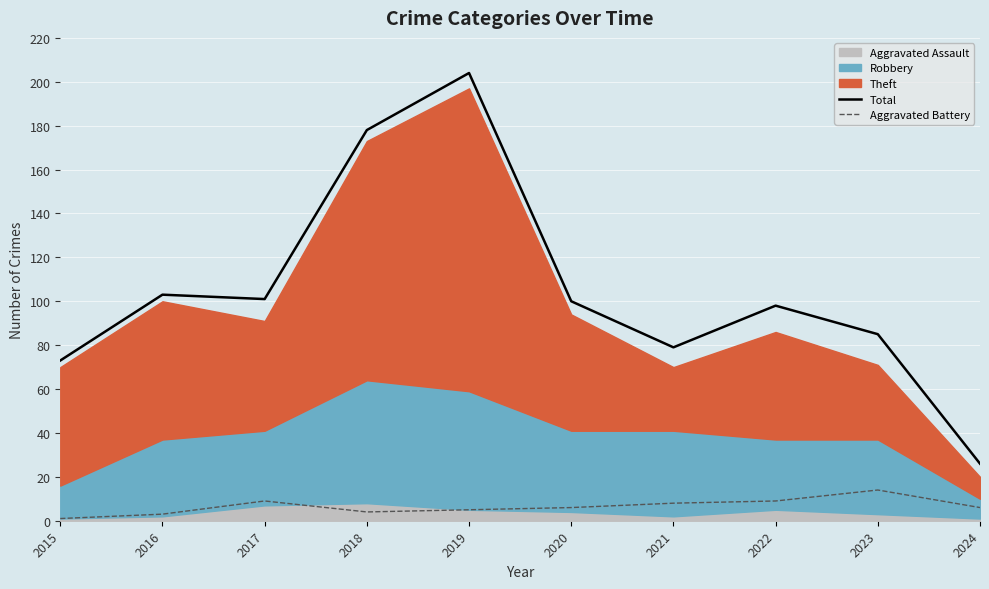

True or false: Aggravated Battery and Total cross at least once.

False